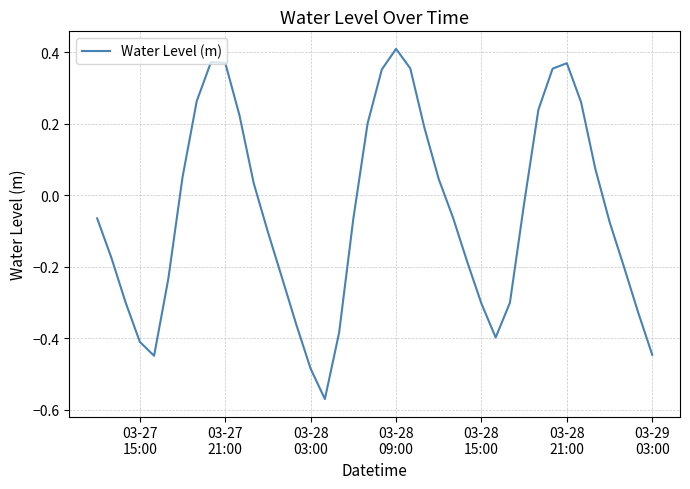

What is the difference between the maximum and minimum values?

1.0